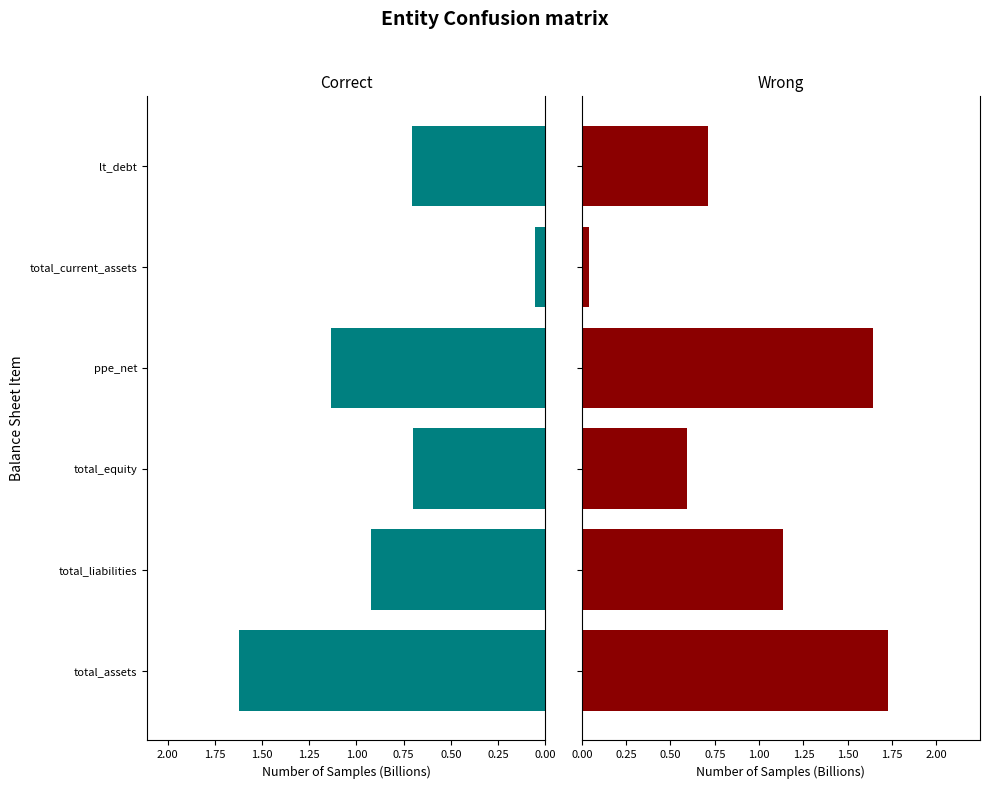

Is it true that Correct equals 1.6 at total_assets?

True